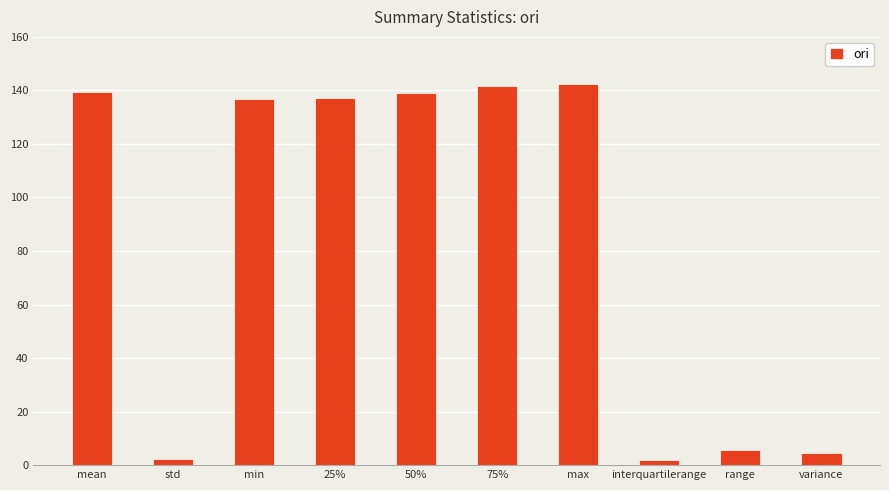

What is the difference between the second highest and minimum values?

139.9